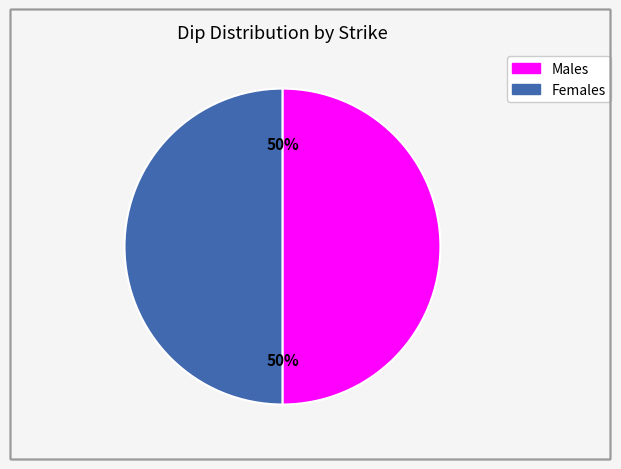

Count the number of slices in the pie.

2